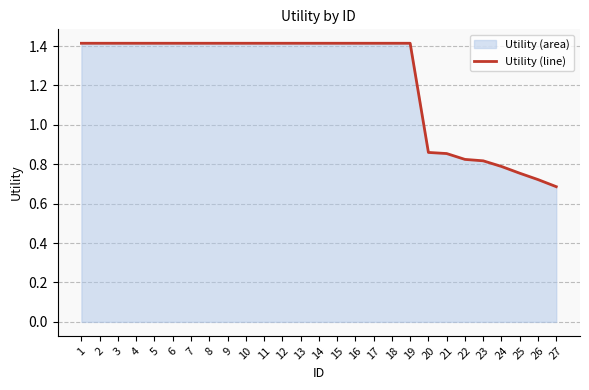

What is the sum of all values?

33.2